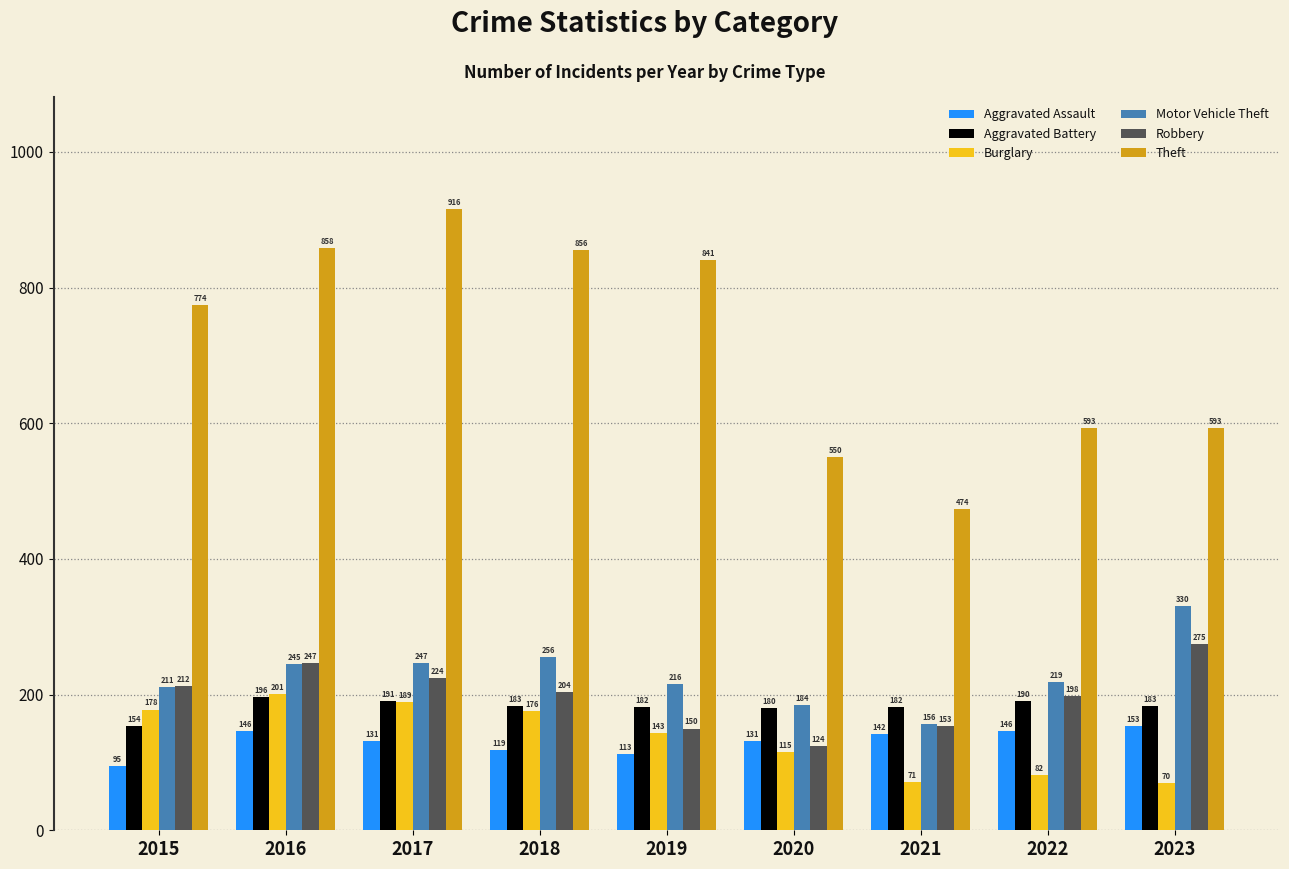

Which category has the lowest value across all series?

2023